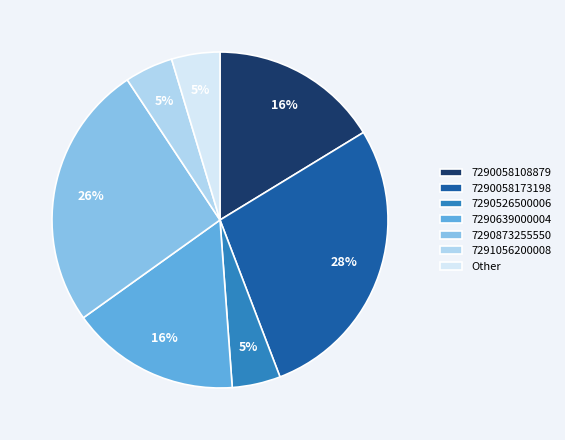

The Other slice represents 17% of the pie. True or false?

False